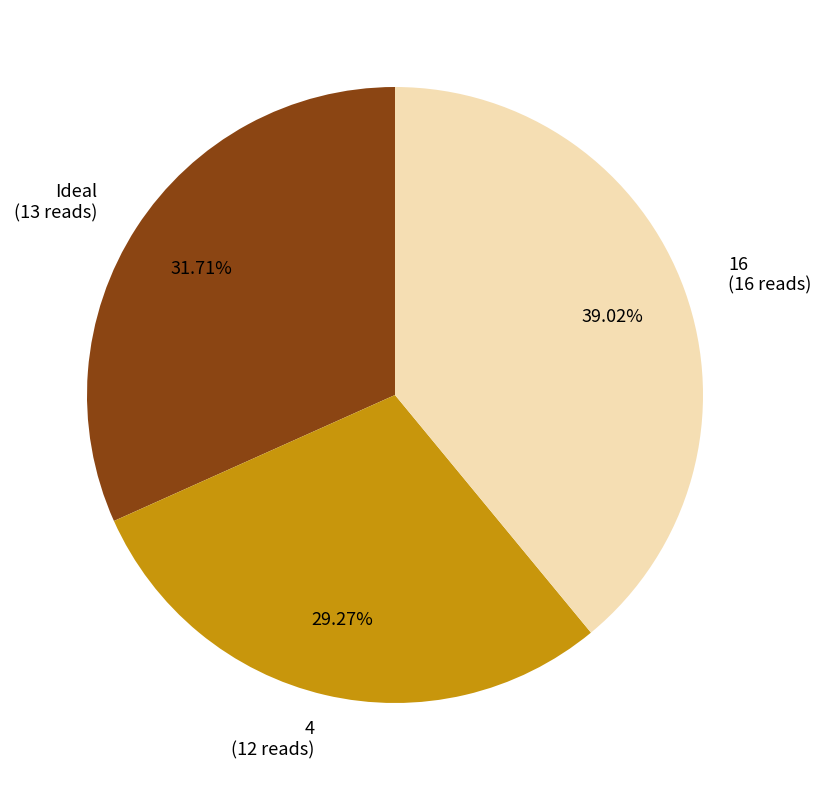

What percentage is the Ideal slice, to the nearest percent?

32%